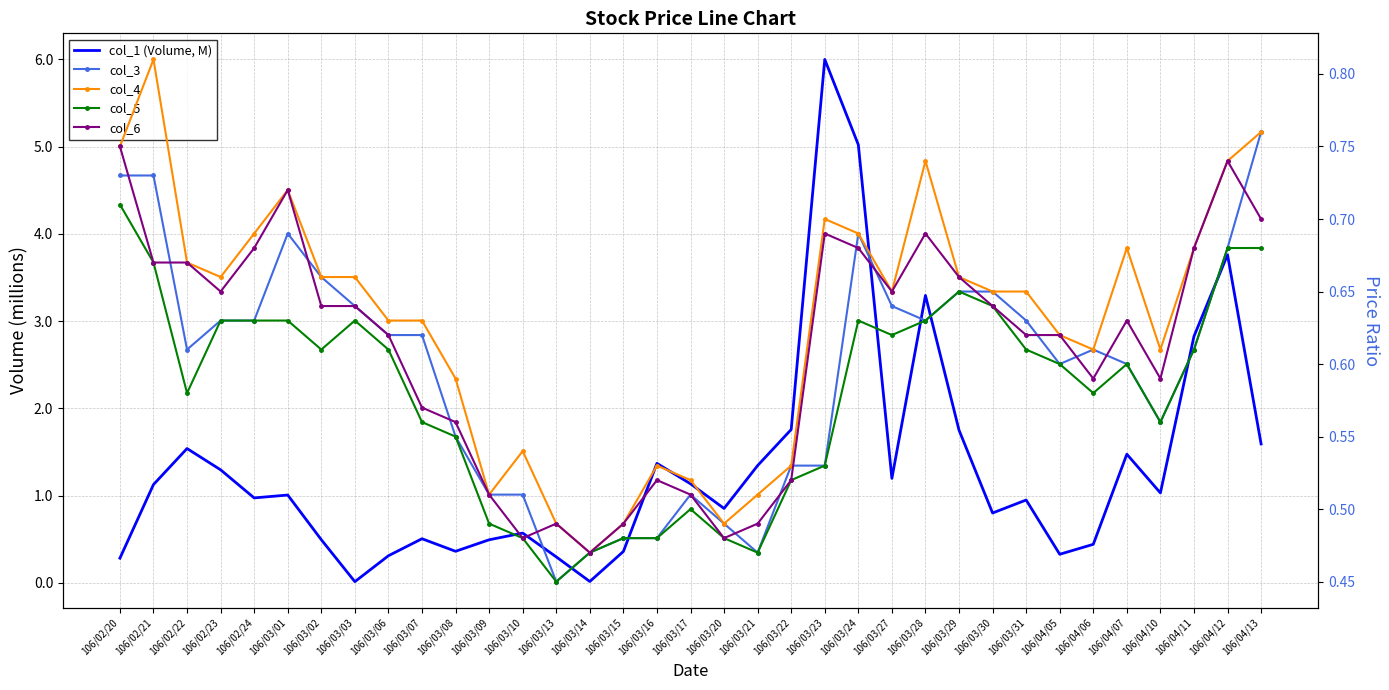

The value of col_4 at 106/04/06 is 0.6. True or false?

True